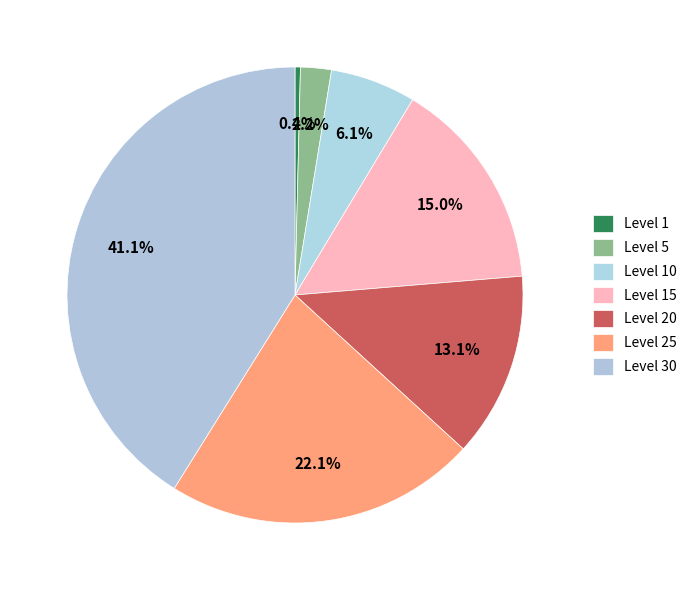

Approximately how many times larger is the value at Level 5 compared to Level 20?

0.2